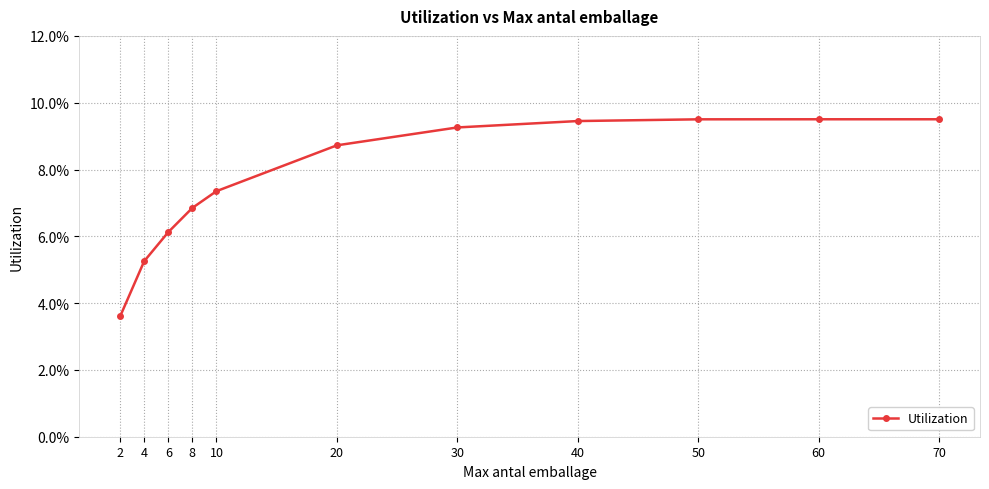

Is it true that the value at 4 is 0.1?

True